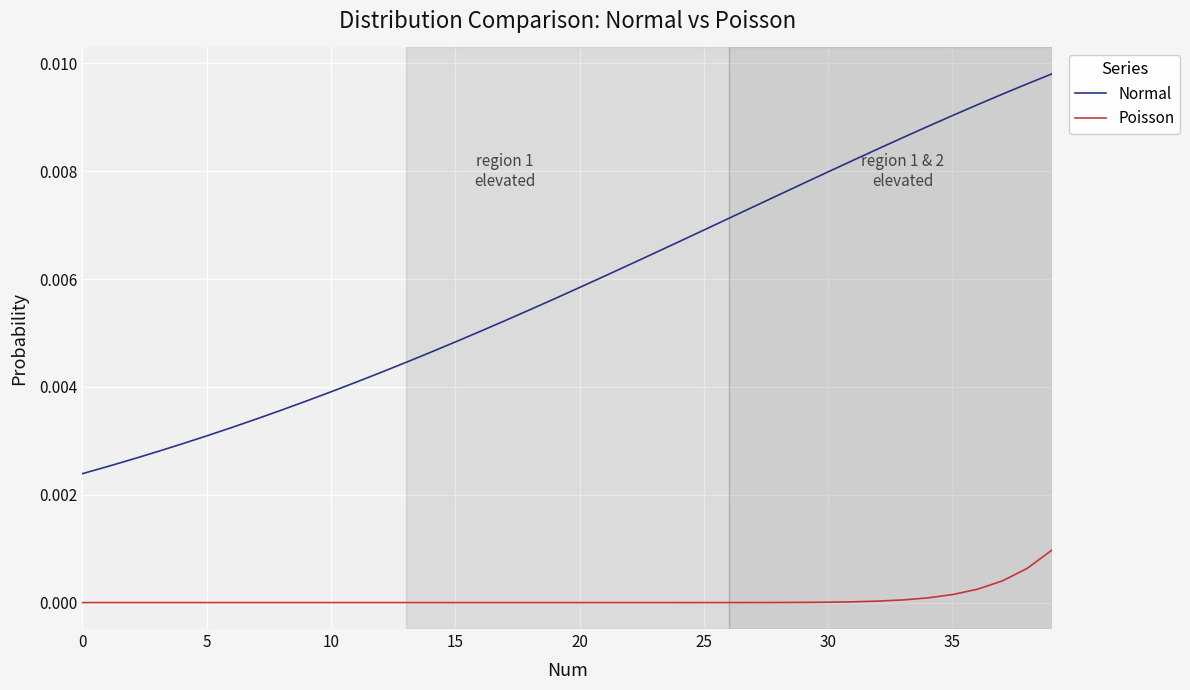

True or false: Poisson and Normal cross at least once.

False